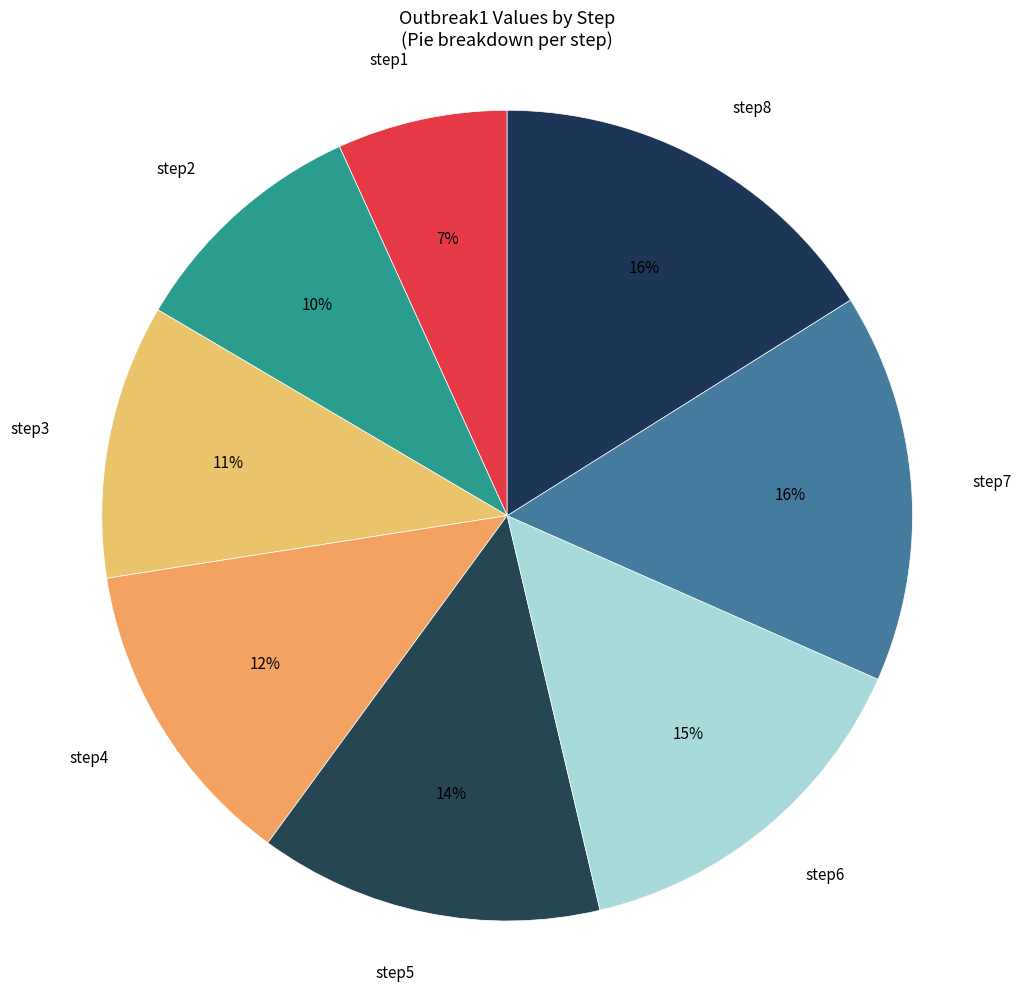

To the nearest percent, what is the combined percentage of step5 and step3?

25%